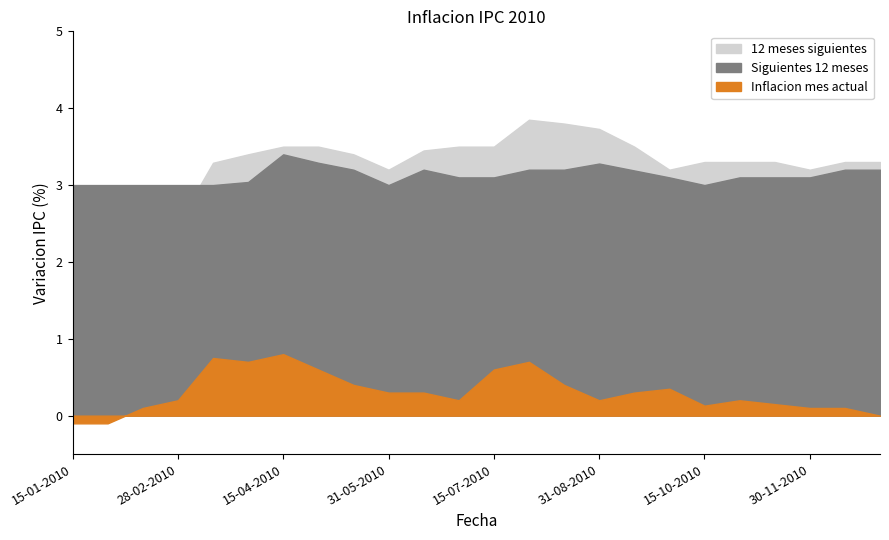

Rank the series at 30-11-2010 from highest to lowest value.

12 meses siguientes, Siguientes 12 meses, Inflacion mes actual